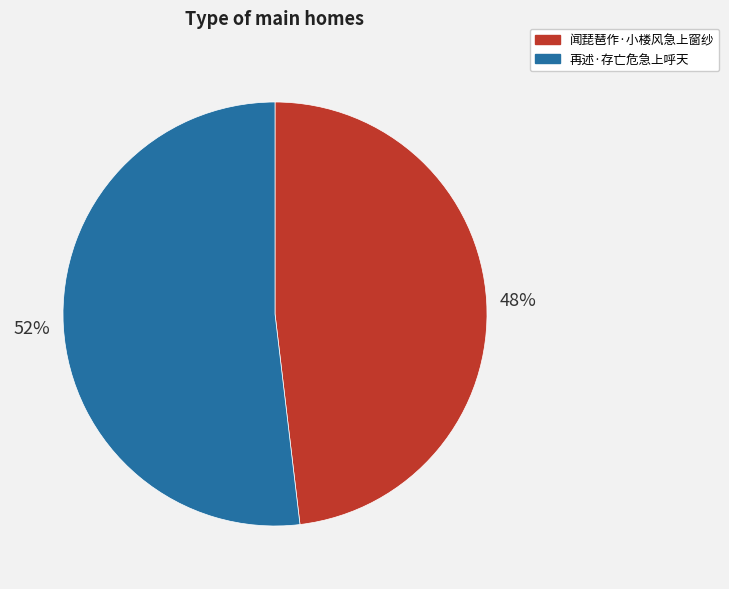

Count the number of slices in the pie.

2